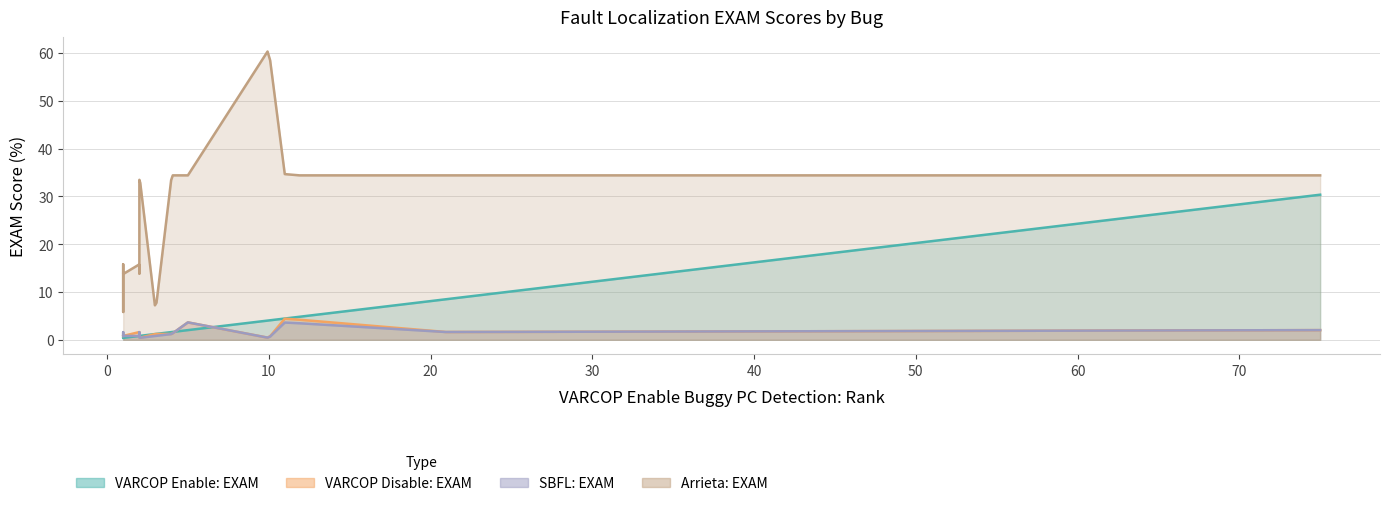

Between 5 and 18, which series saw the biggest shift?

Arrieta:EXAM